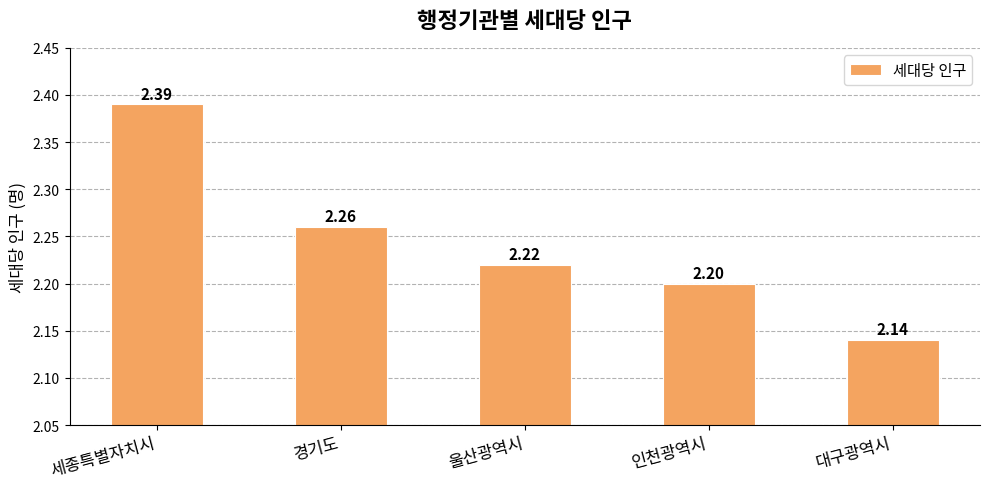

List the labels in order of value, largest first.

세종특별자치시, 경기도, 울산광역시, 인천광역시, 대구광역시